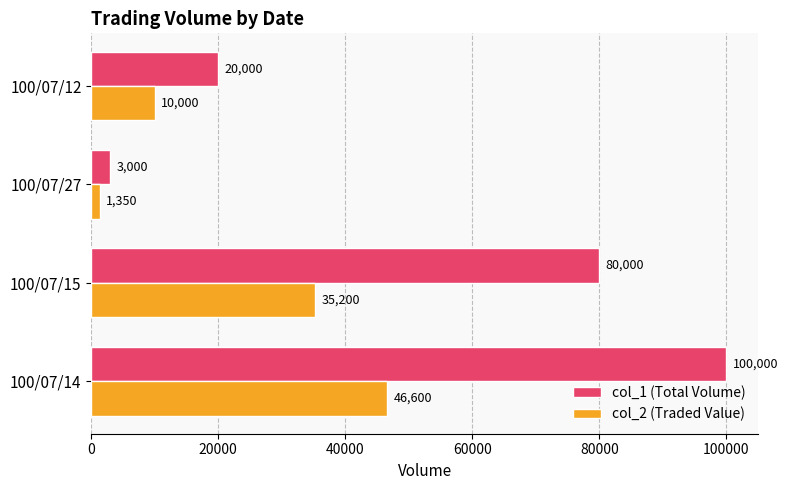

What value does the col_2 (Traded Value) series have at 100/07/15, to the nearest 10?

35200